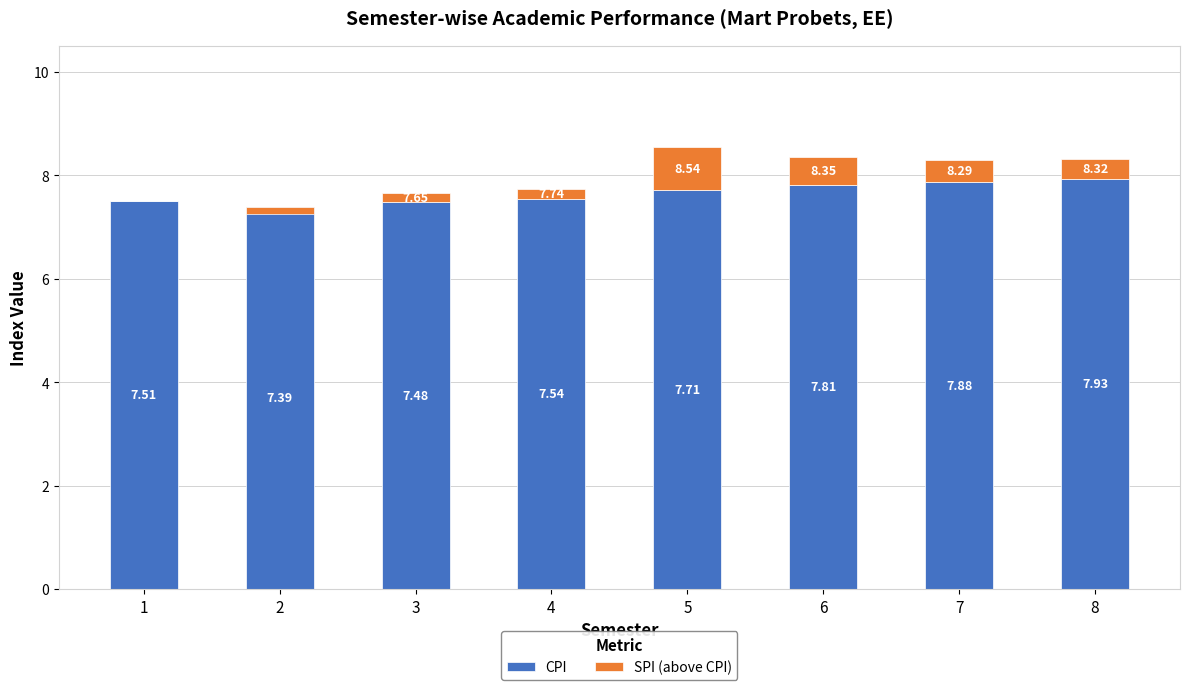

What are all the series names shown in the legend?

CPI, SPI (above CPI)